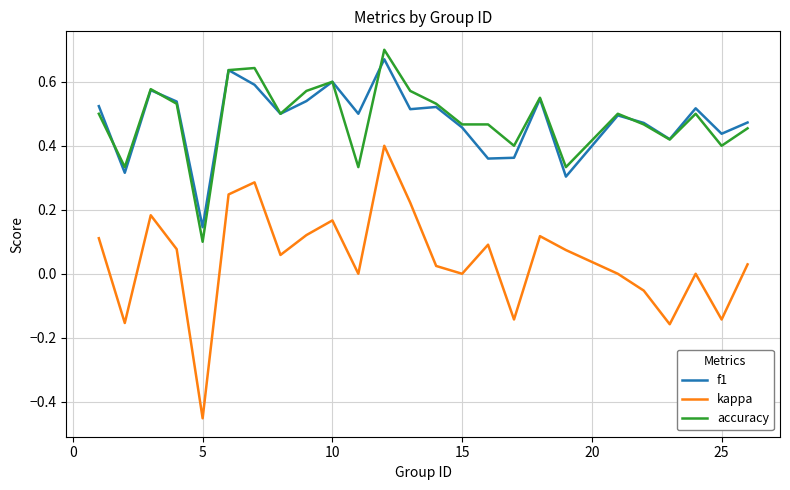

True or false: kappa and accuracy cross at least once.

False